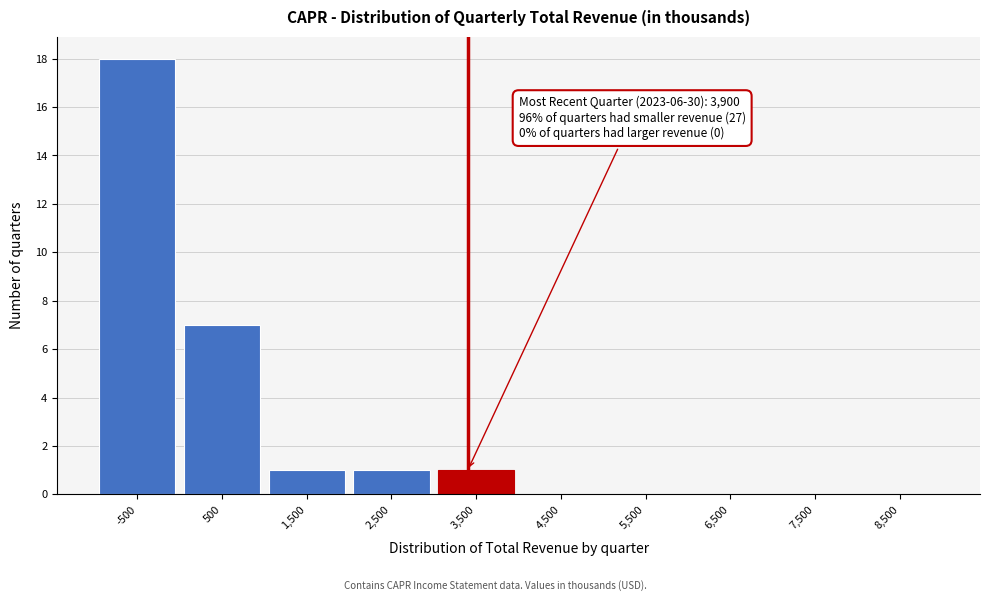

Reading left to right, extract all data points from this chart.

-500=18	500=7	1,500=1	2,500=1	3,500=1	4,500=0	5,500=0	6,500=0	7,500=0	8,500=0